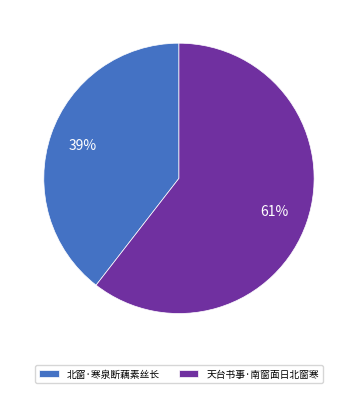

To the nearest percent, what is the combined percentage of 北窗·寒泉断藕素丝长 and 天台书事·南窗面日北窗寒?

100%